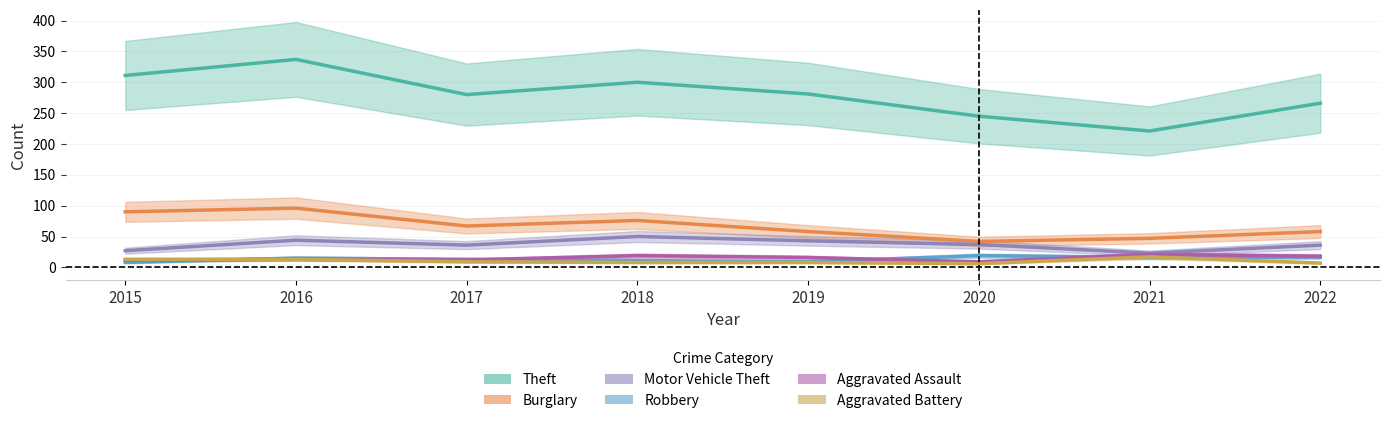

Which has a higher value, 2017 or 2019?

2019